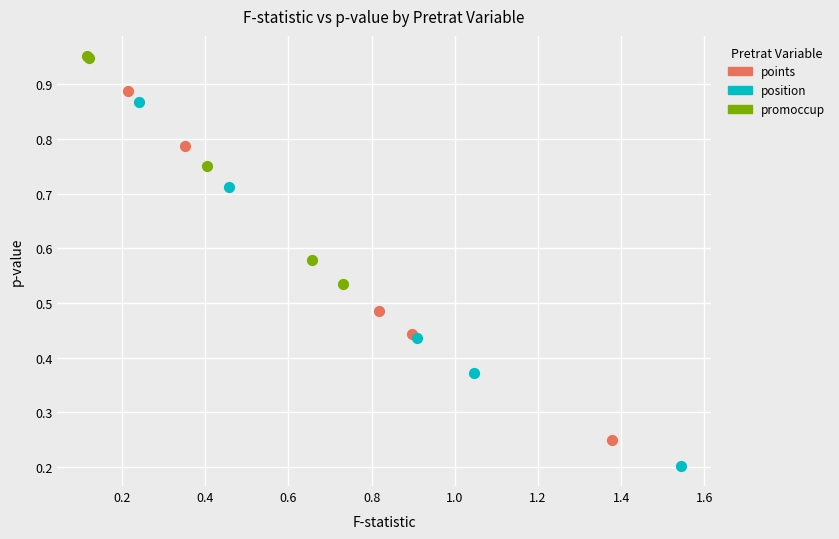

Which series reaches the maximum Y coordinate?

promoccup